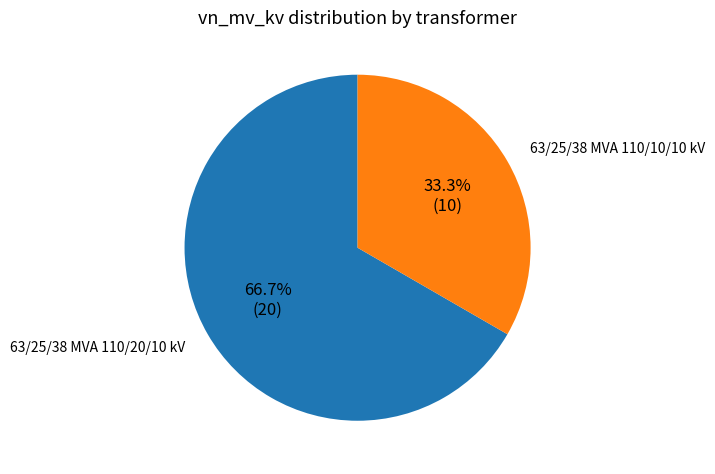

To the nearest percent, what is the average slice percentage?

50%